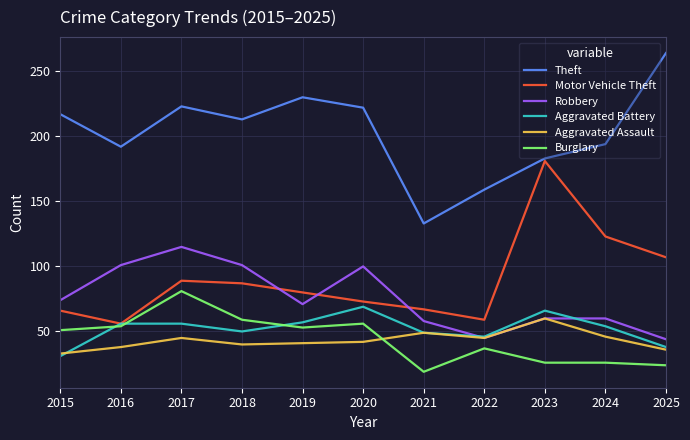

True or false: Aggravated Battery and Robbery cross at least once.

True